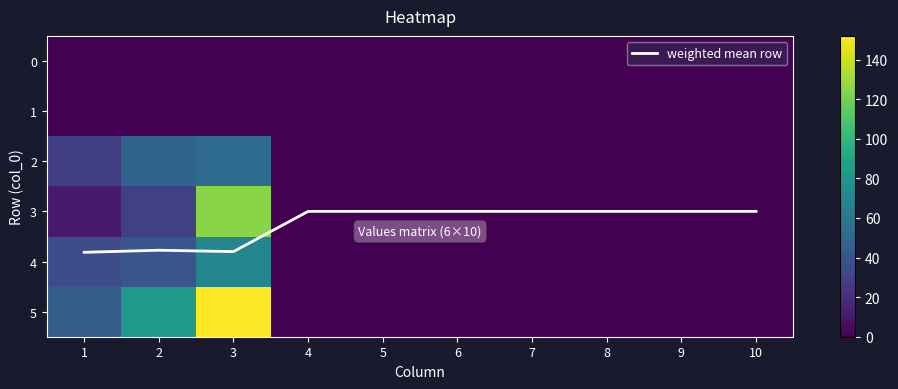

The value of weighted mean row at 4 is 5.1. True or false?

False